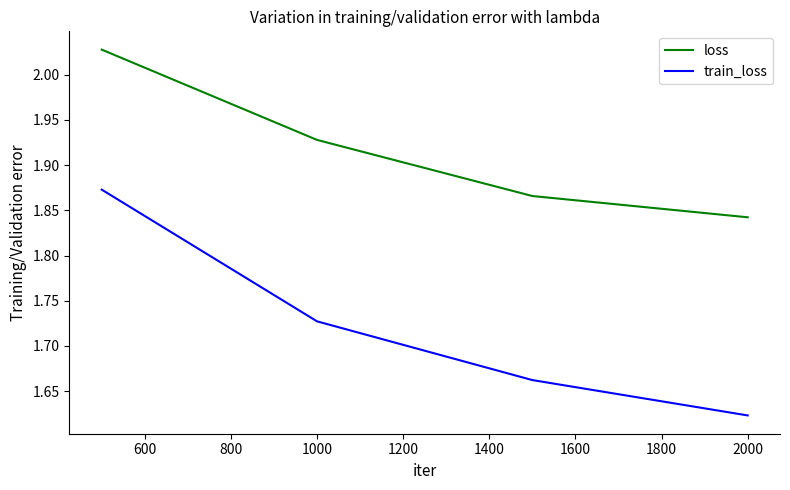

True or false: loss and train_loss intersect in this chart.

False